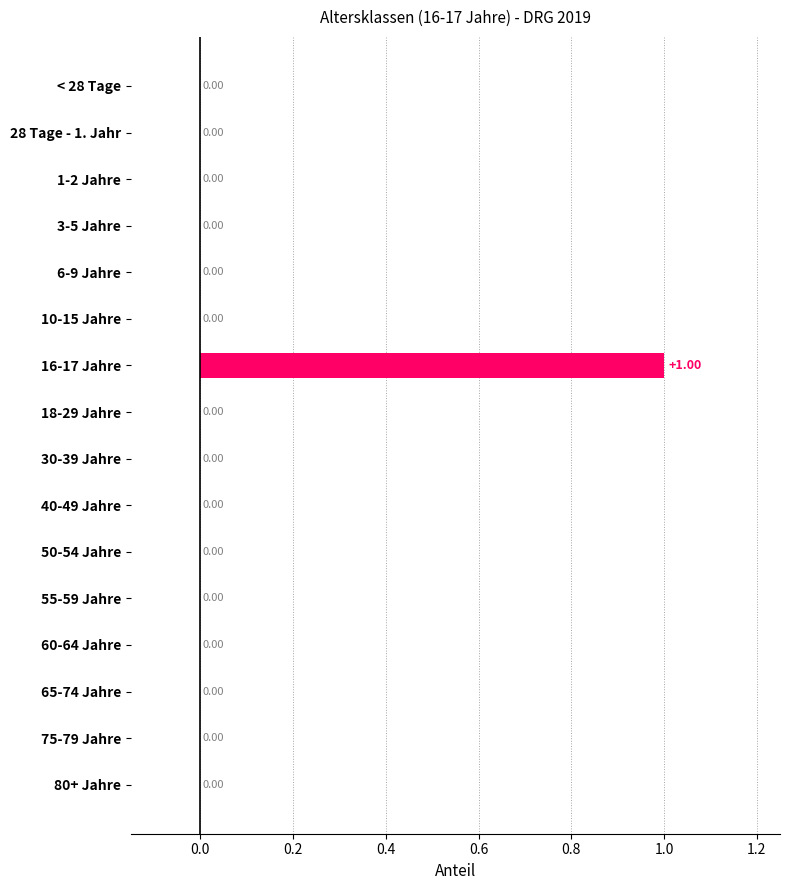

Count the number of categories in the chart.

16